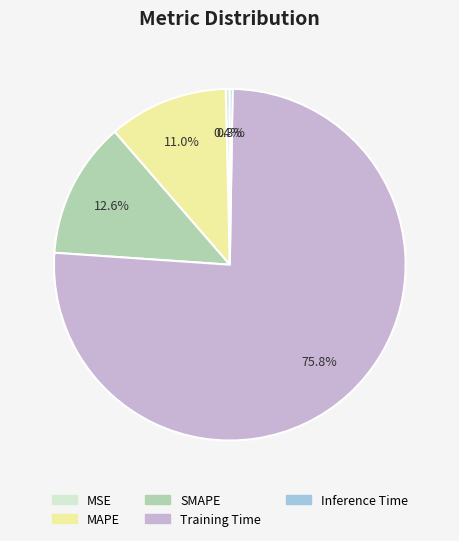

What is the largest slice in the pie chart?

Training Time